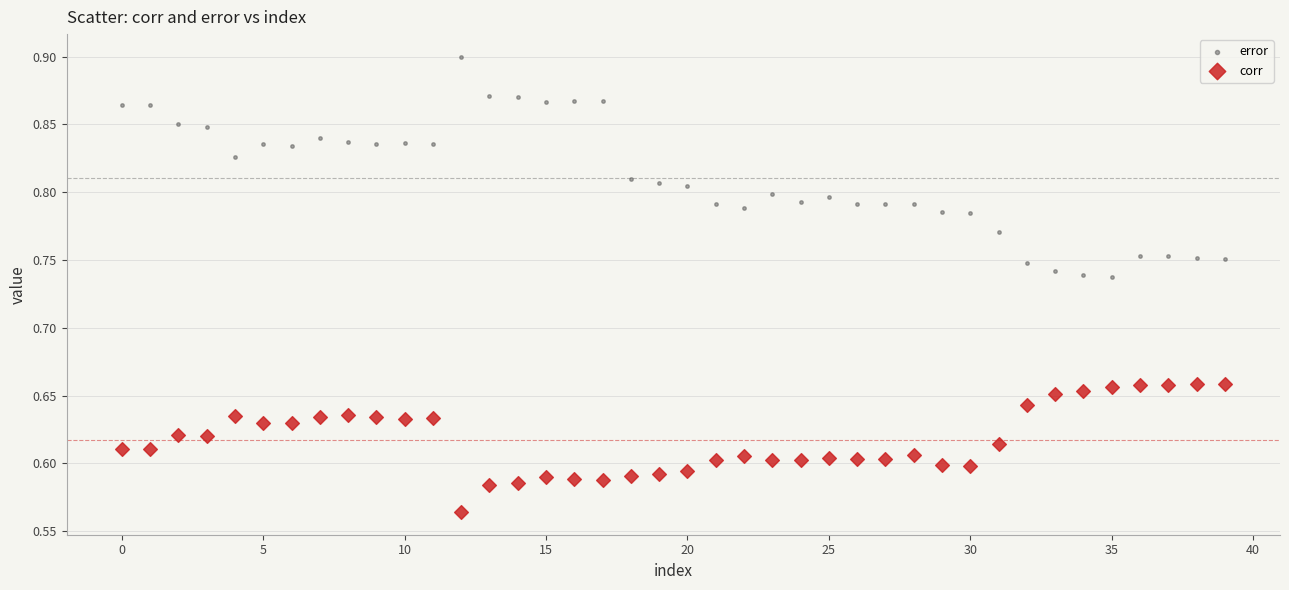

Which series contains the highest Y value?

error